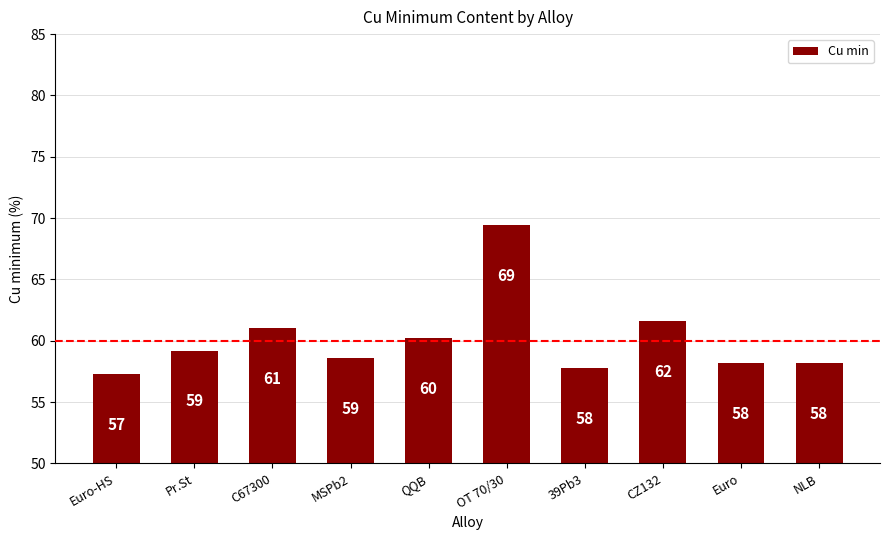

Is it true that the value at Pr.St is 59.2?

True